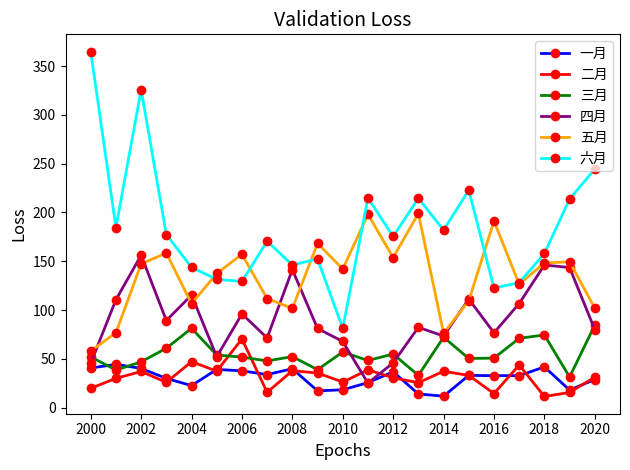

How many lines are shown in the chart?

6